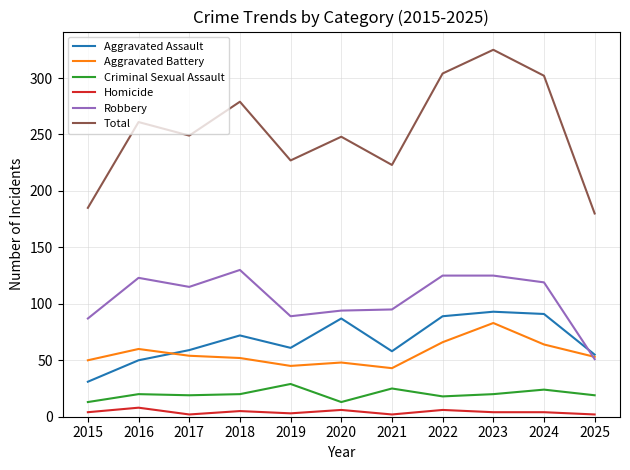

Is the value of Criminal Sexual Assault at 2015 greater than the value of Homicide at 2019?

Yes